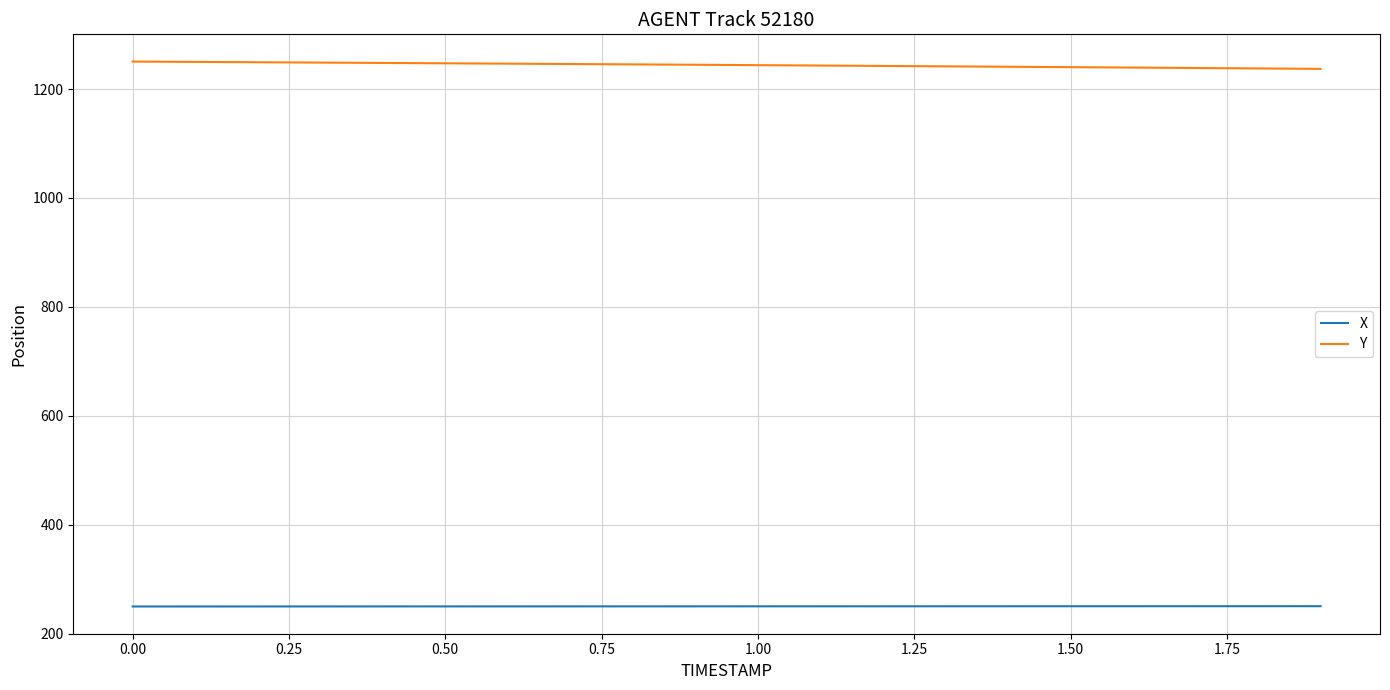

What is the difference between the second highest and second lowest values in the X series?

0.5